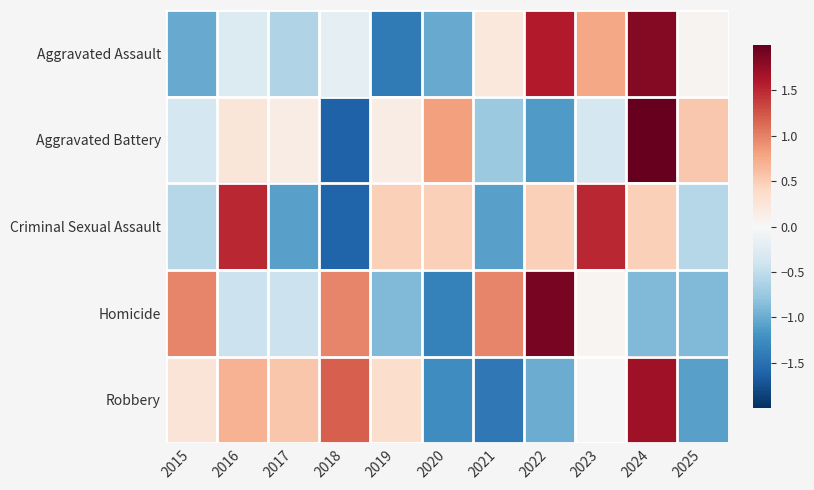

Reading right to left, transcribe all the data shown in this chart.

Aggravated Assault: 2025=0.1	2024=1.8	2023=0.8	2022=1.6	2021=0.2	2020=-1.0	2019=-1.4	2018=-0.2	2017=-0.6	2016=-0.3	2015=-1.0
Aggravated Battery: 2025=0.5	2024=2.3	2023=-0.3	2022=-1.1	2021=-0.7	2020=0.8	2019=0.1	2018=-1.6	2017=0.1	2016=0.2	2015=-0.3
Criminal Sexual Assault: 2025=-0.6	2024=0.5	2023=1.5	2022=0.5	2021=-1.1	2020=0.5	2019=0.5	2018=-1.6	2017=-1.1	2016=1.5	2015=-0.6
Homicide: 2025=-0.9	2024=-0.9	2023=0.0	2022=1.9	2021=1.0	2020=-1.4	2019=-0.9	2018=1.0	2017=-0.4	2016=-0.4	2015=1.0
Robbery: 2025=-1.1	2024=1.7	2023=0.0	2022=-1.0	2021=-1.4	2020=-1.2	2019=0.4	2018=1.2	2017=0.6	2016=0.7	2015=0.3